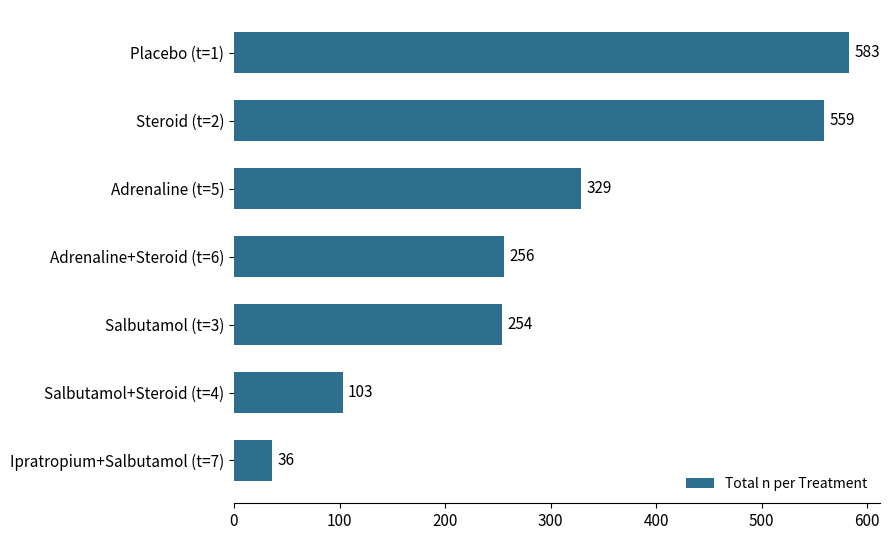

What is the change in value from Placebo (t=1) to Adrenaline+Steroid (t=6)?

-327